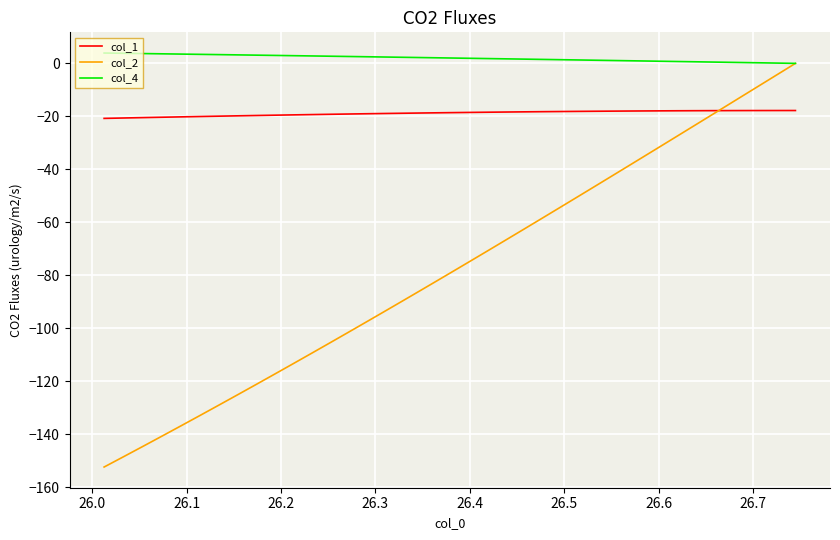

Is the value of col_1 at 15 greater than the value of col_2 at 30?

Yes